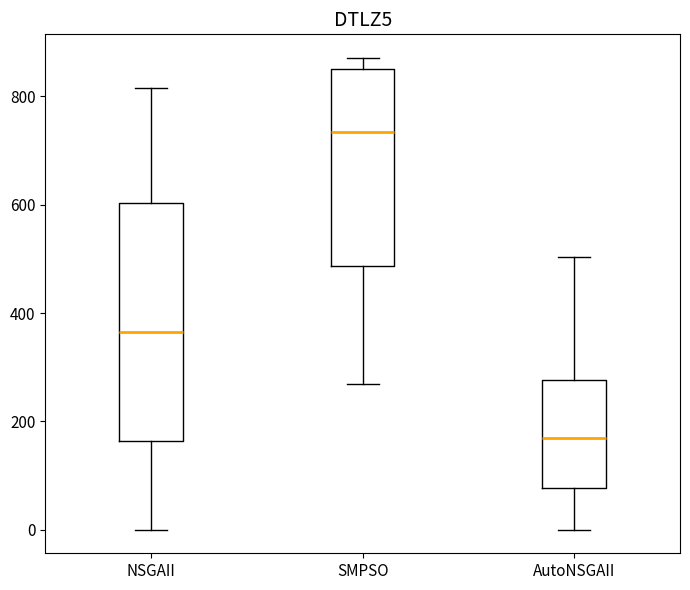

Comparing the boxes themselves (not the whiskers), which one is the tallest?

NSGAII